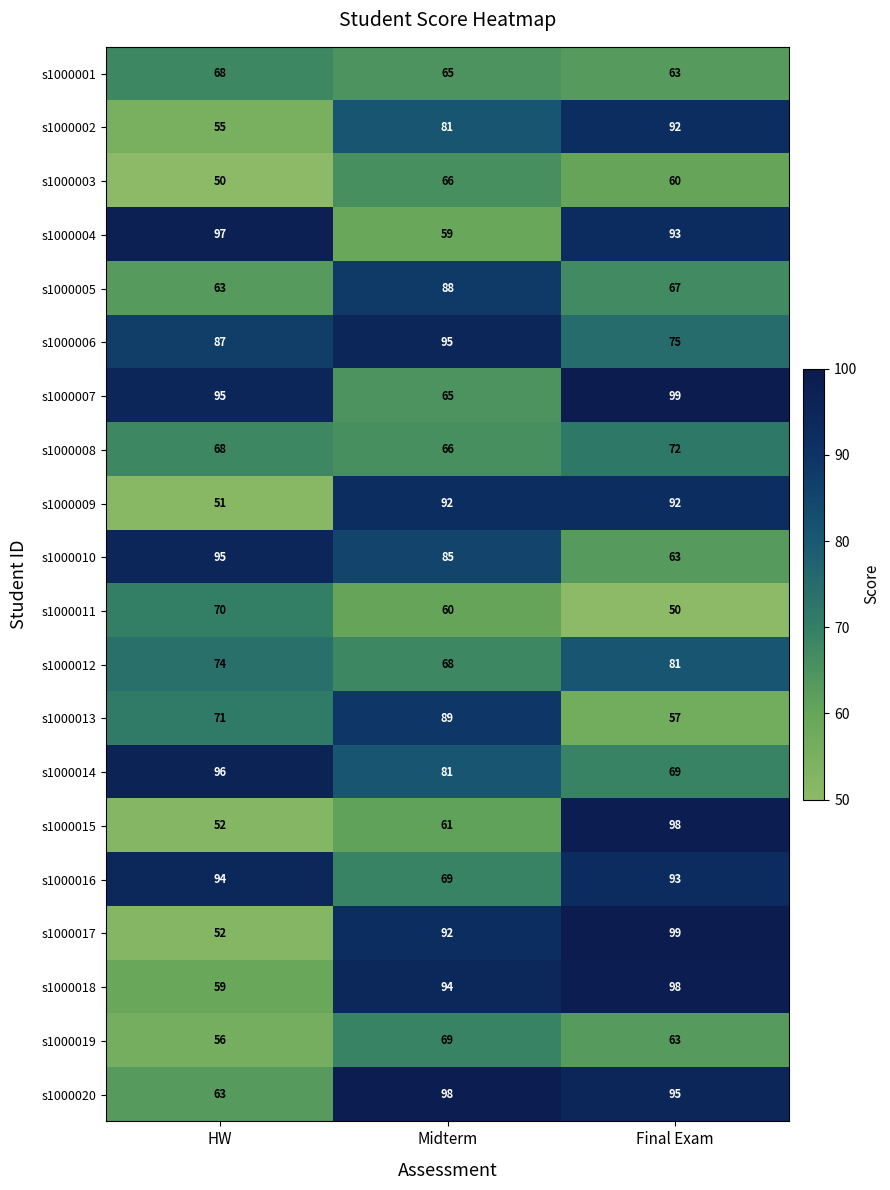

Read the s1000016 value at Midterm.

69